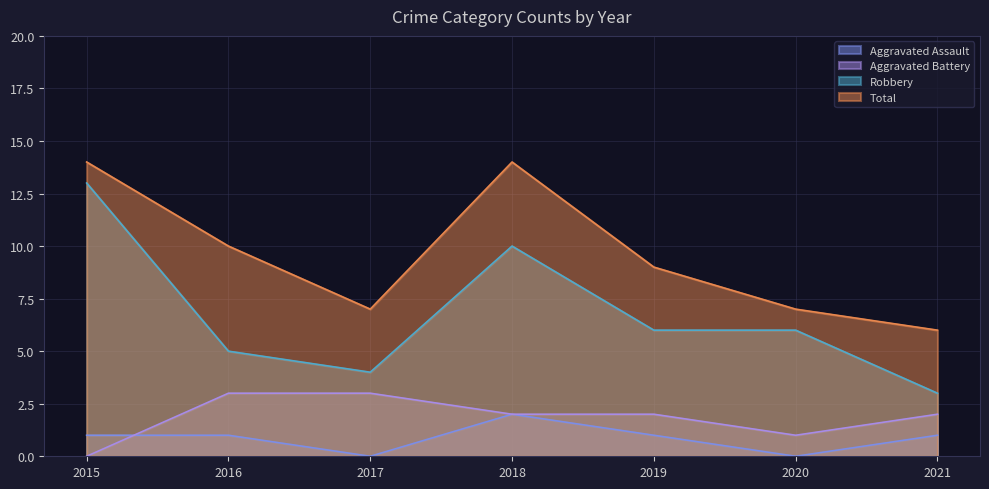

Which series has the largest total across all categories?

Total